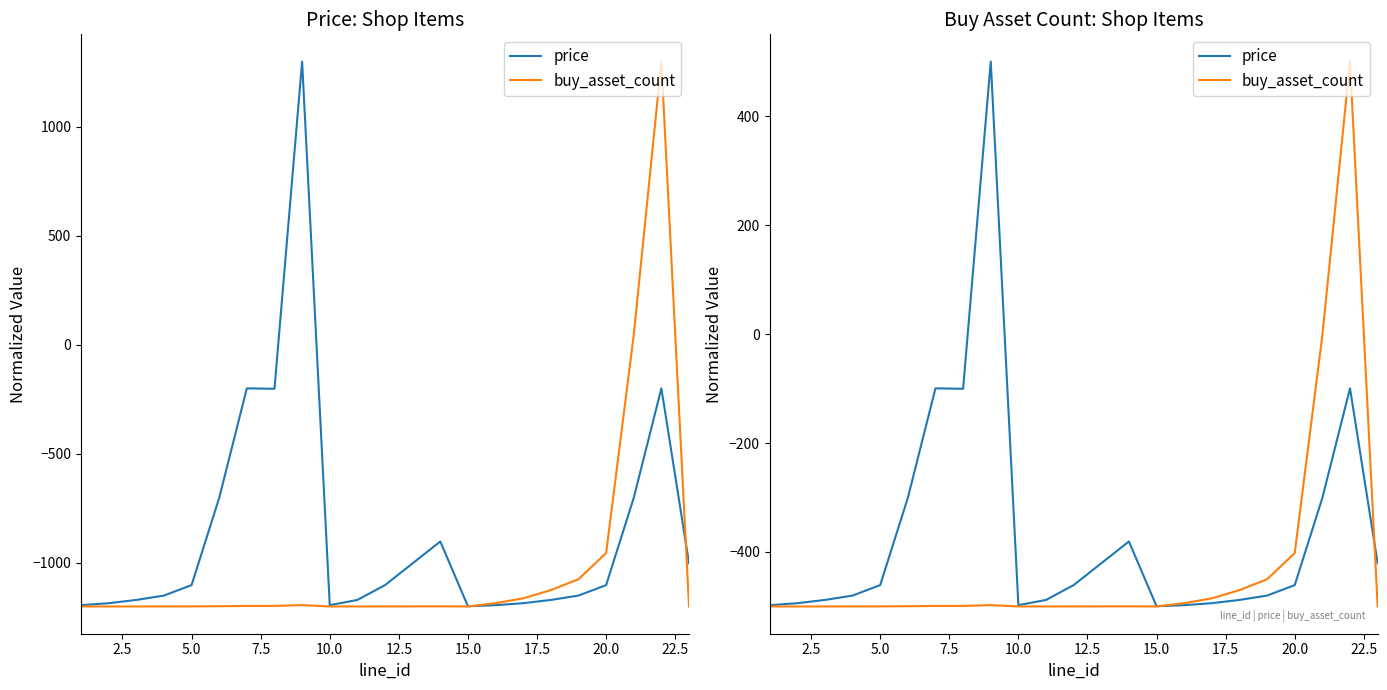

How many negative values does the price series have?

22